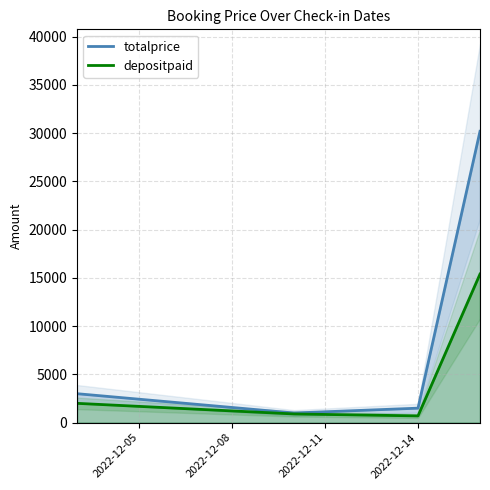

True or false: totalprice and depositpaid cross at least once.

False